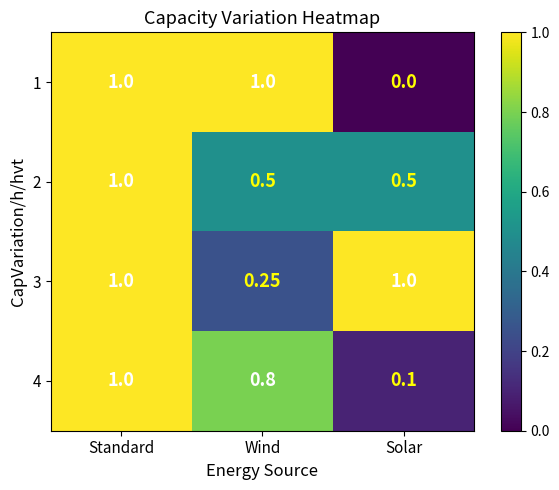

At which label does 1 reach its minimum?

Solar